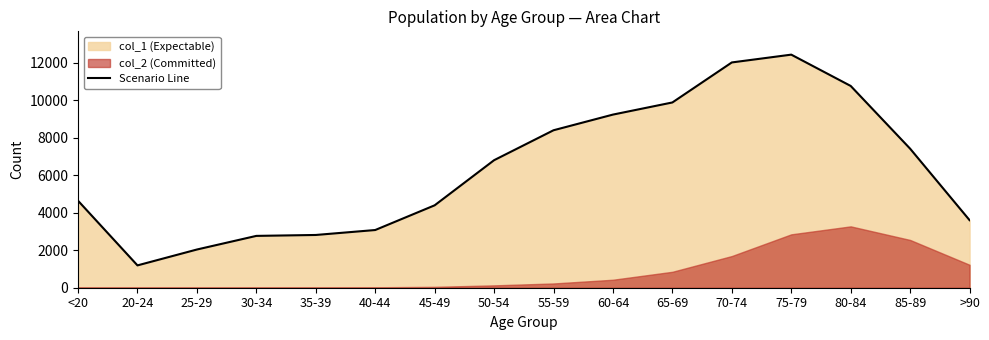

The value at 20-24 is 1191. True or false?

True